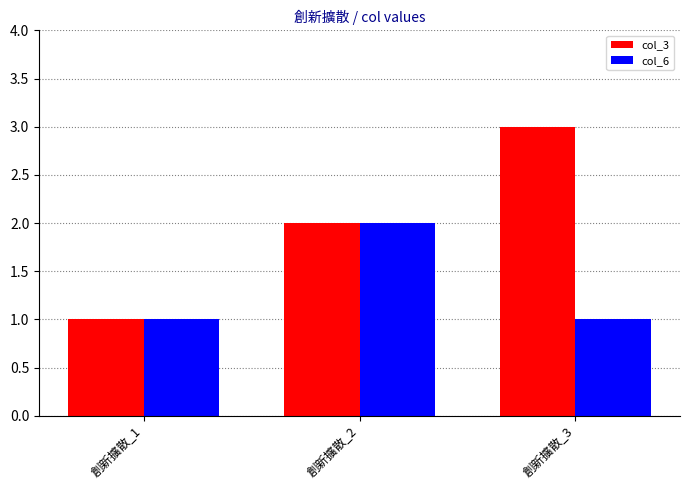

Is it true that col_3 equals 3 at 創新擴散_3?

True